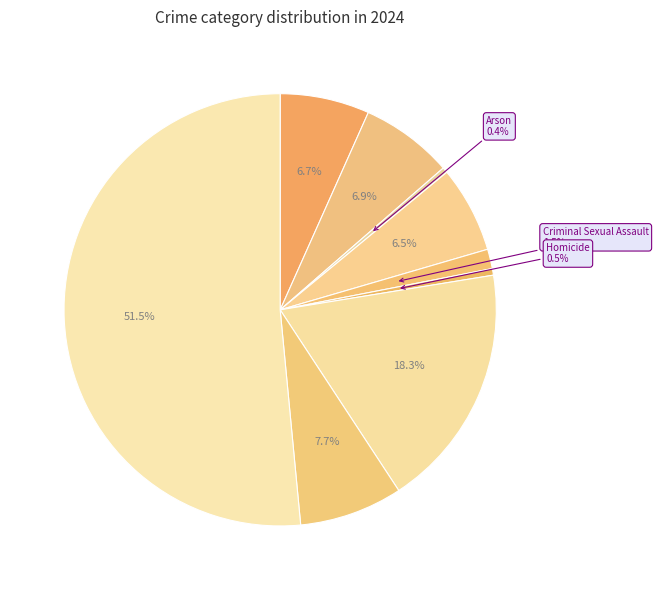

Rank the categories by value from highest to lowest.

Theft, Motor Vehicle Theft, Robbery, Aggravated Battery, Aggravated Assault, Burglary, Criminal Sexual Assault, Homicide, Arson